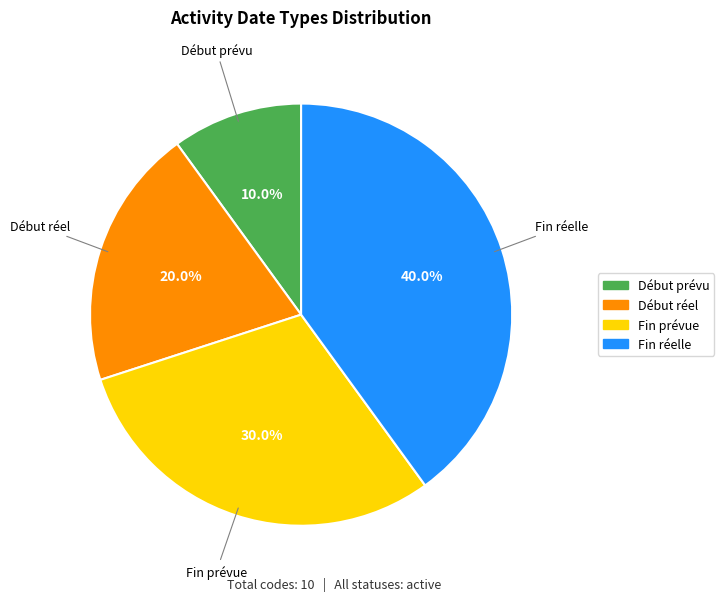

Count the number of slices in the pie.

4